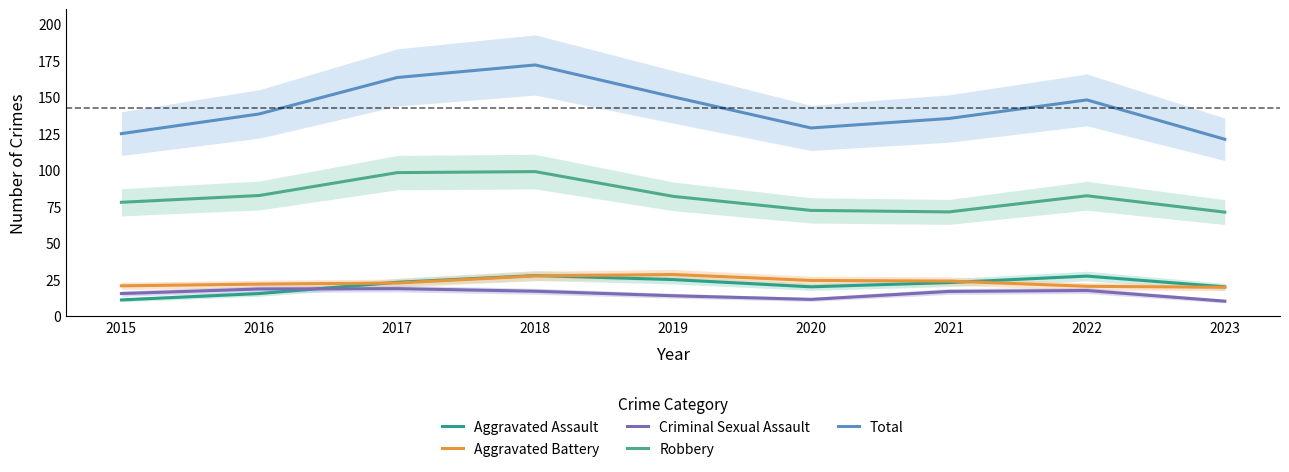

The Aggravated Battery series shows 27.4 at 2018. True or false?

True